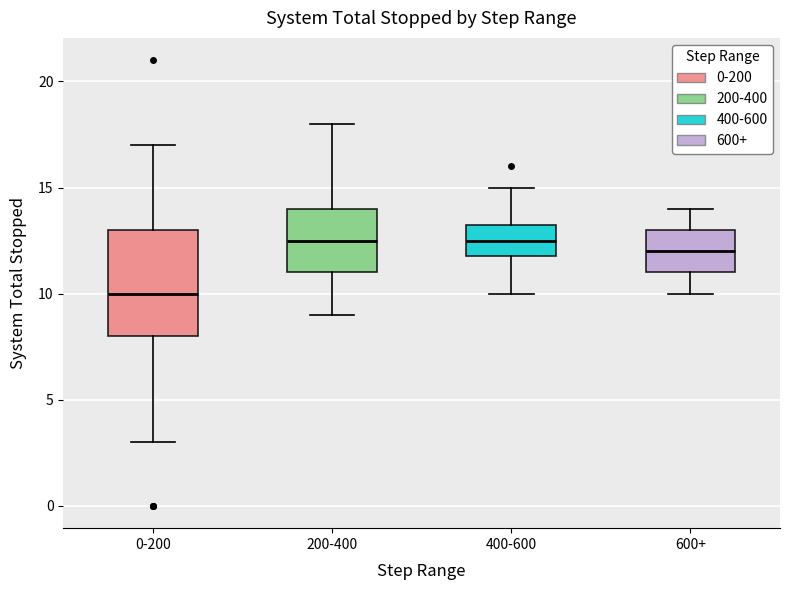

Which box's median line is the lowest?

0-200